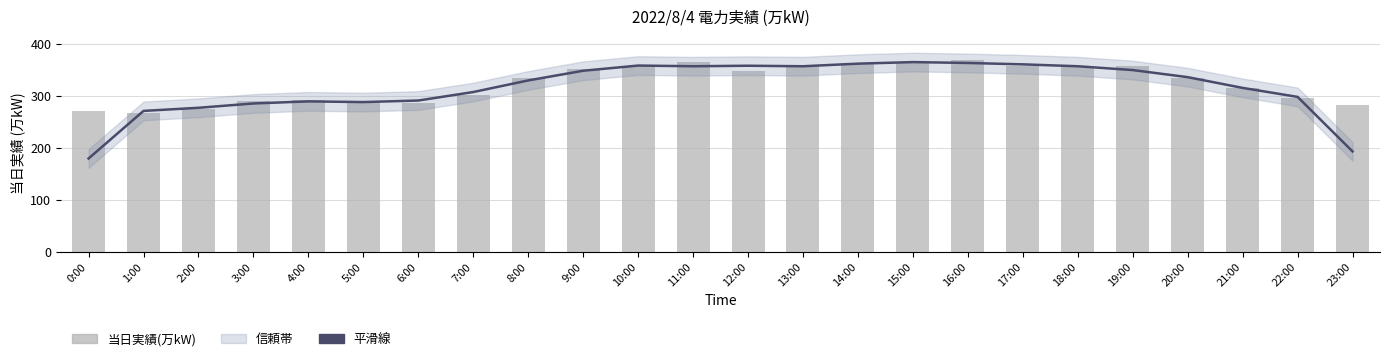

Rank the categories by 当日実績(万kW) value from highest to lowest.

16:00, 11:00, 15:00, 14:00, 13:00, 19:00, 10:00, 17:00, 18:00, 9:00, 12:00, 8:00, 20:00, 21:00, 7:00, 22:00, 4:00, 3:00, 5:00, 6:00, 23:00, 2:00, 0:00, 1:00